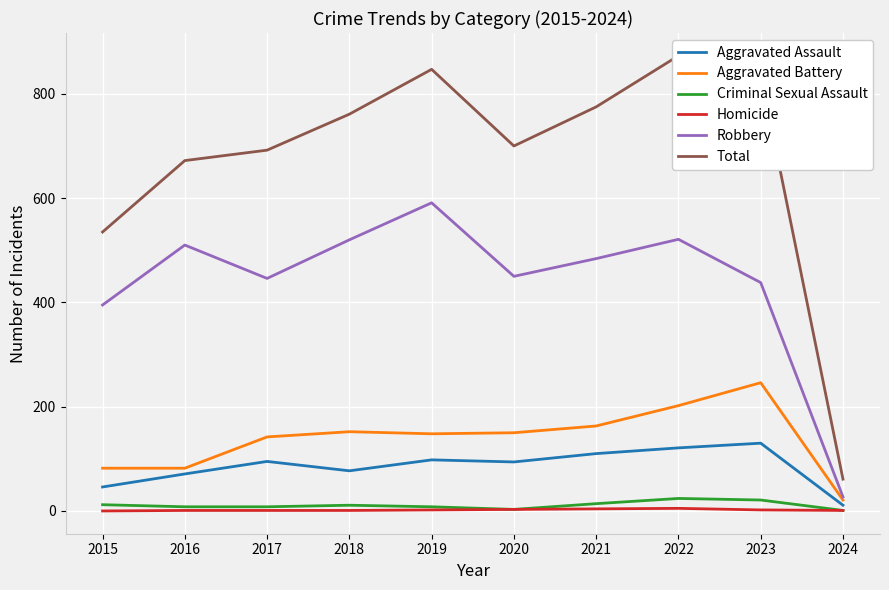

Which category has the highest value in the Homicide series?

2022